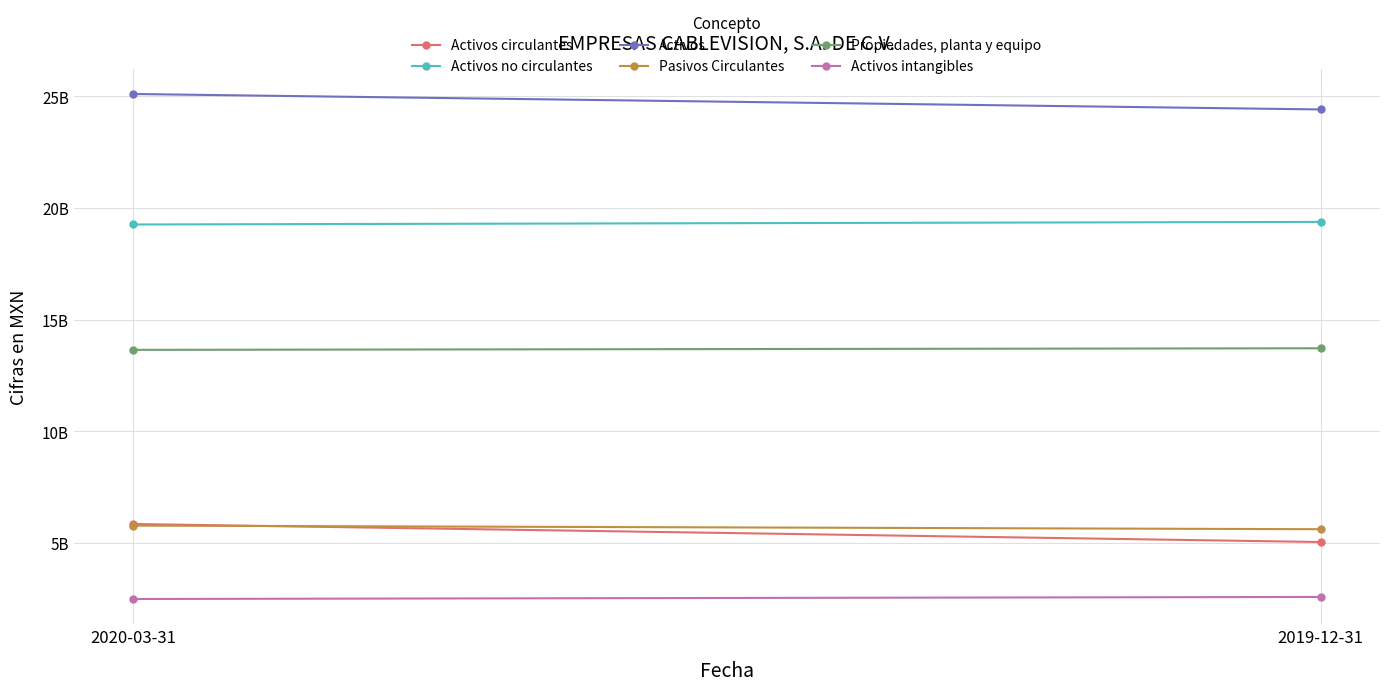

What is the maximum value for Activos?

25100233000